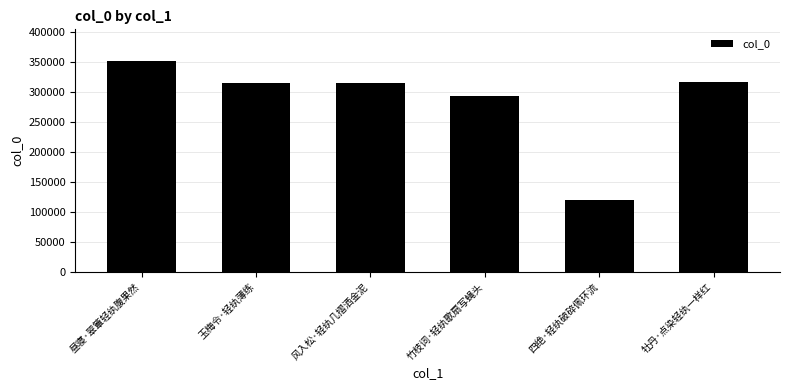

What is the difference between the values at 竹枝词·轻纨歌扇写蝇头 and 风入松·轻纨几摺洒金泥?

20817